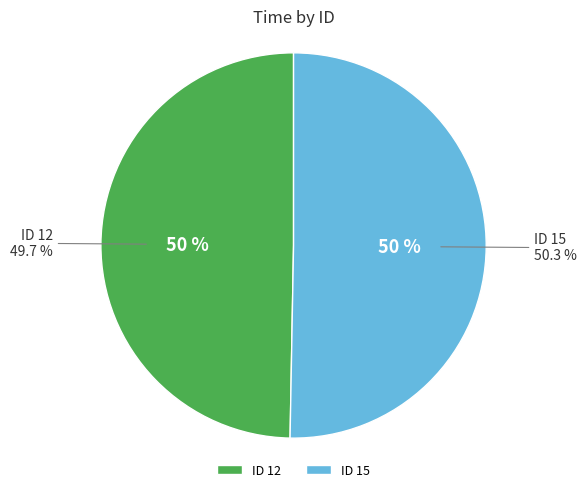

Combined, what portion of the pie is 12 and 15?

100.0%